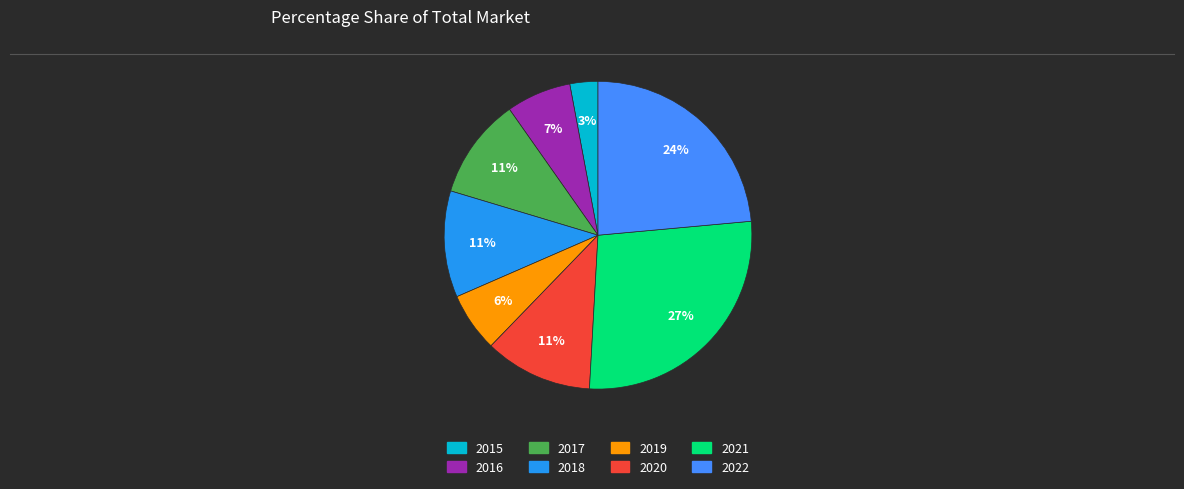

Does any single category account for the majority?

No